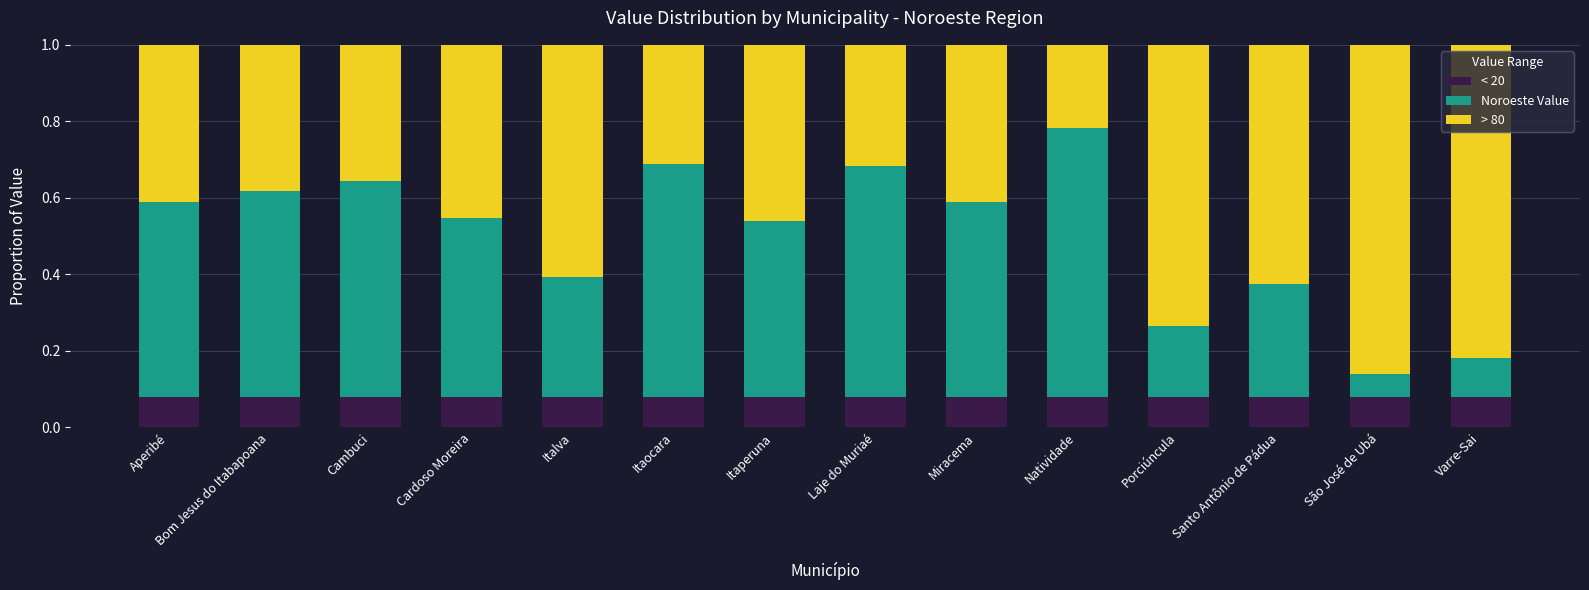

The value of < 20 at Santo Antônio de Pádua is 0.0. True or false?

False